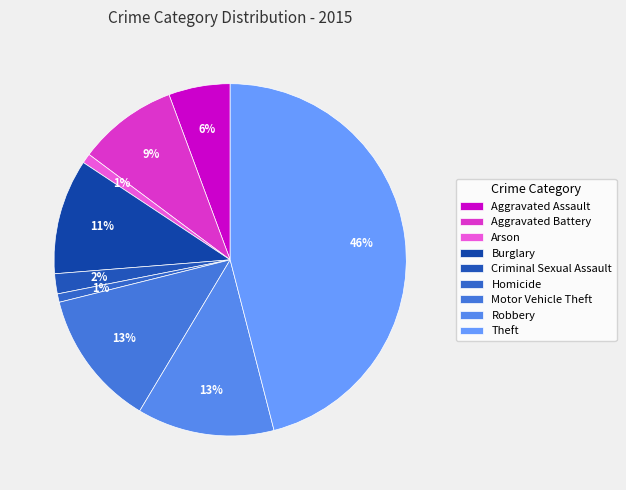

What is the largest slice in the pie chart?

Theft